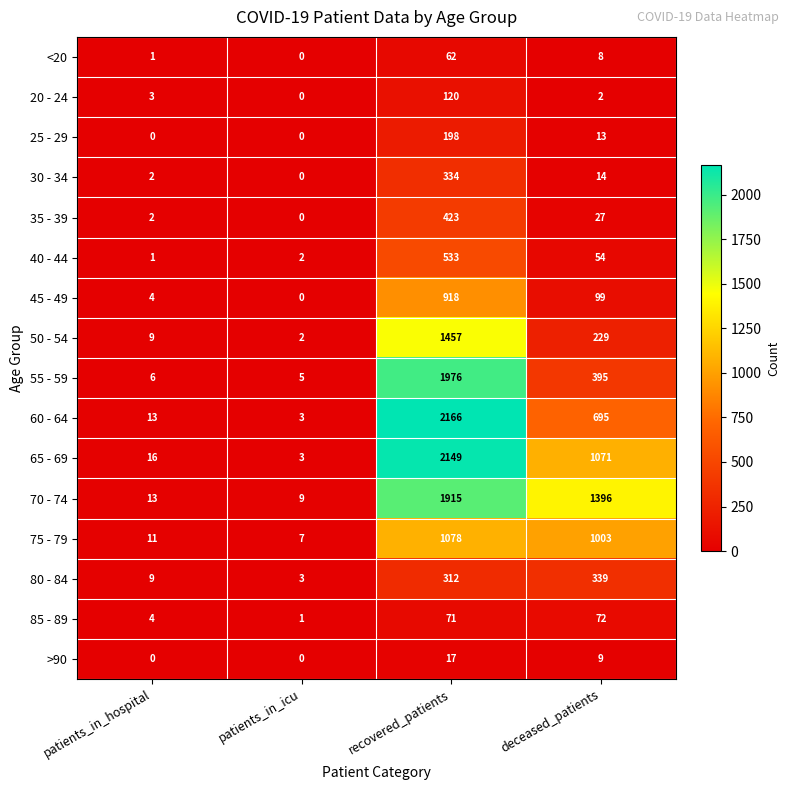

At how many categories does at least one series exceed 784?

2